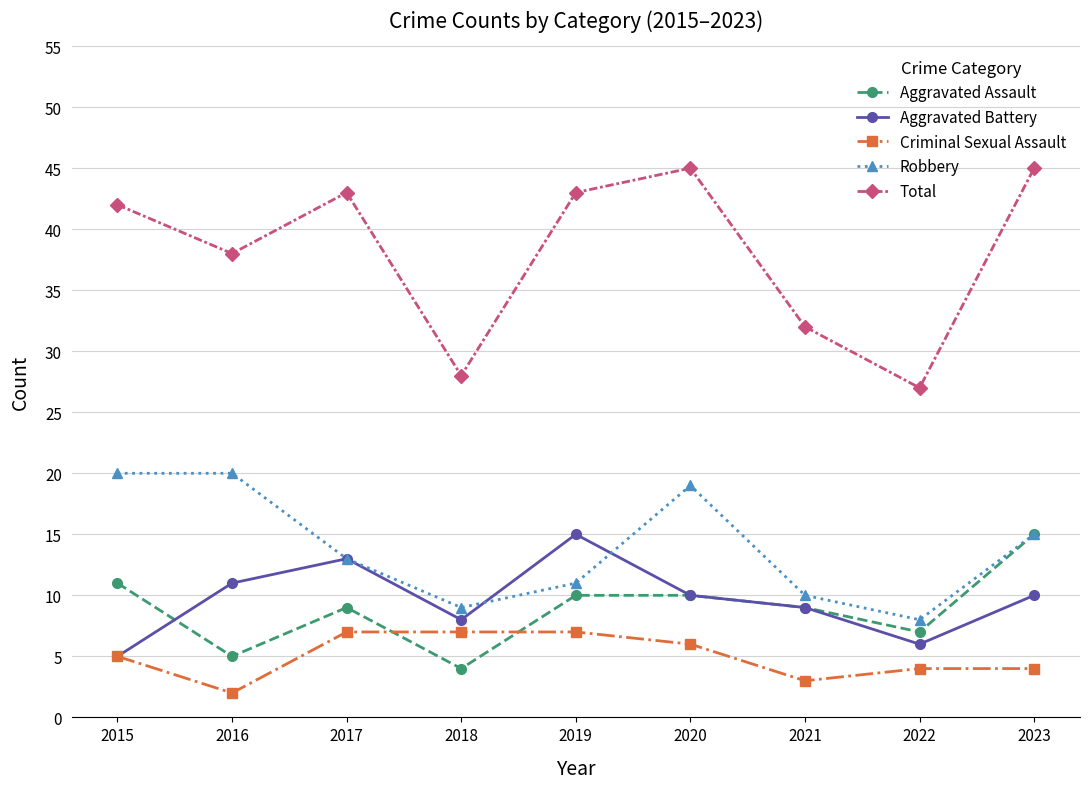

At which category does the chart reach its minimum across all series?

2016